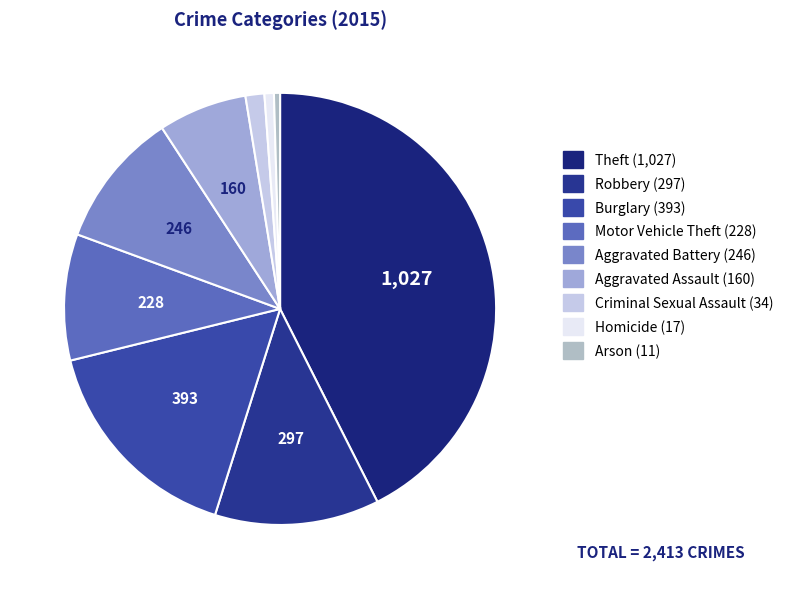

Does Aggravated Battery account for over 50% of the chart?

No